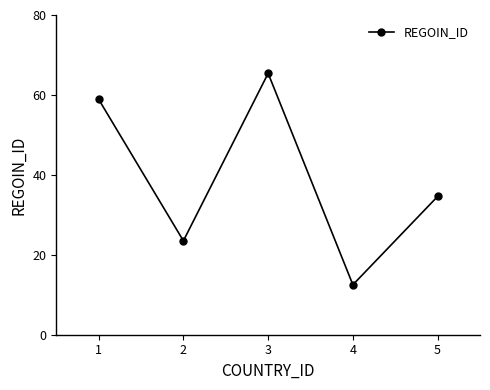

At which category does the chart reach its minimum across all series?

4